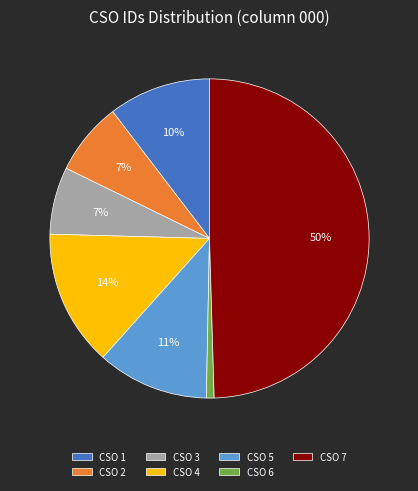

Combined, do CSO 4 and CSO 1 account for over 50%?

No